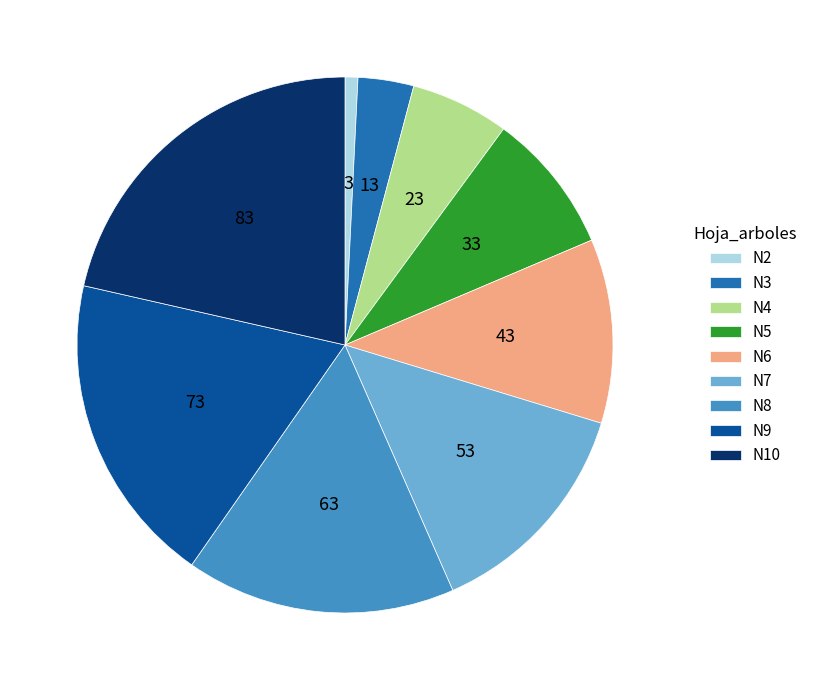

Rank the categories by value from lowest to highest.

N2, N3, N4, N5, N6, N7, N8, N9, N10